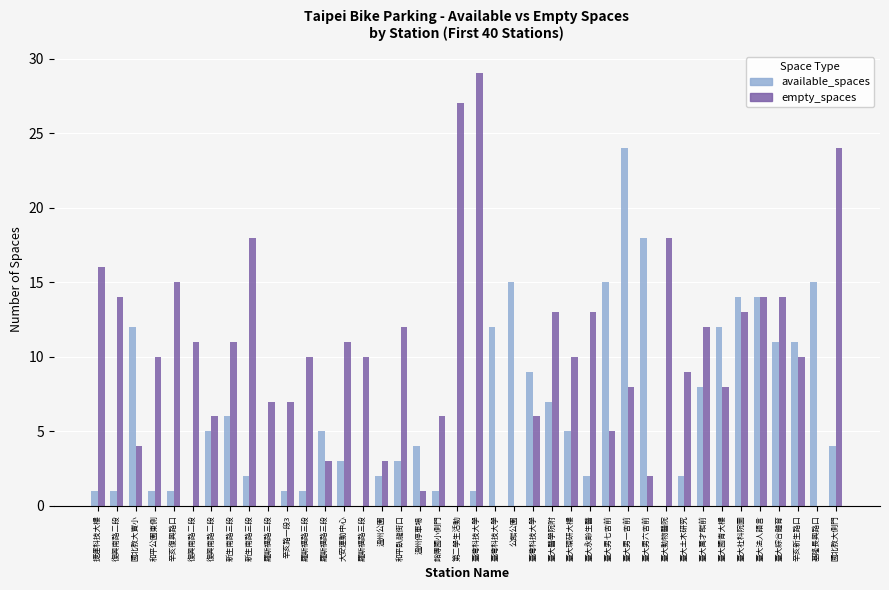

Are the bars horizontal?

No